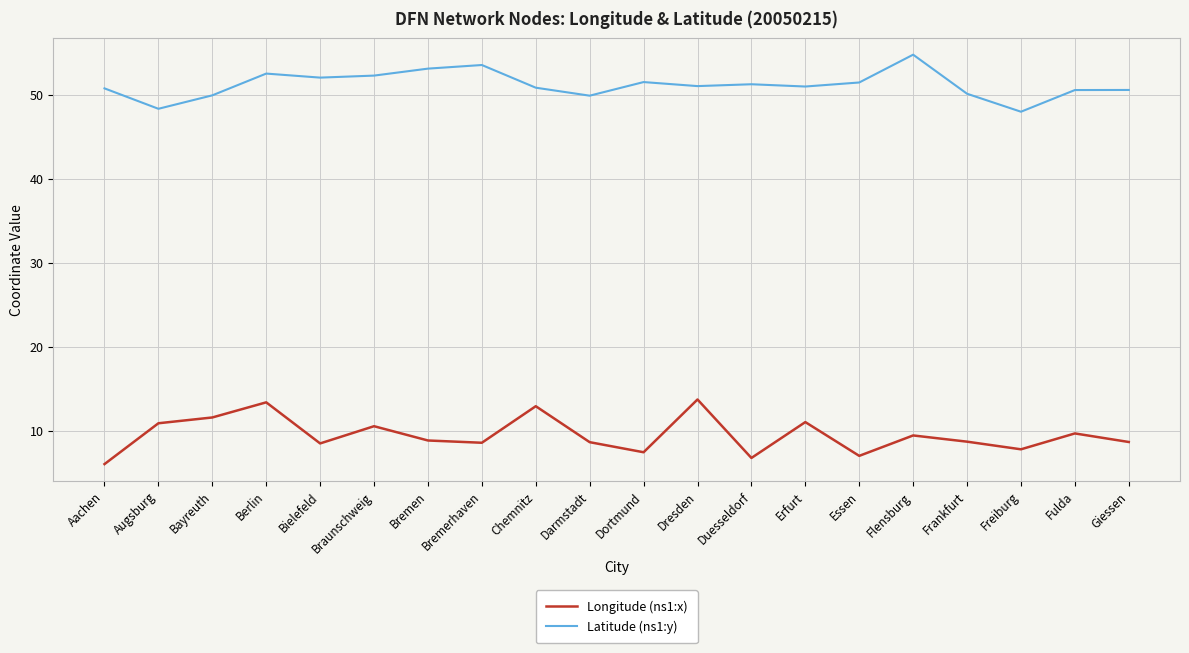

What is the maximum value shown in the chart?

54.8